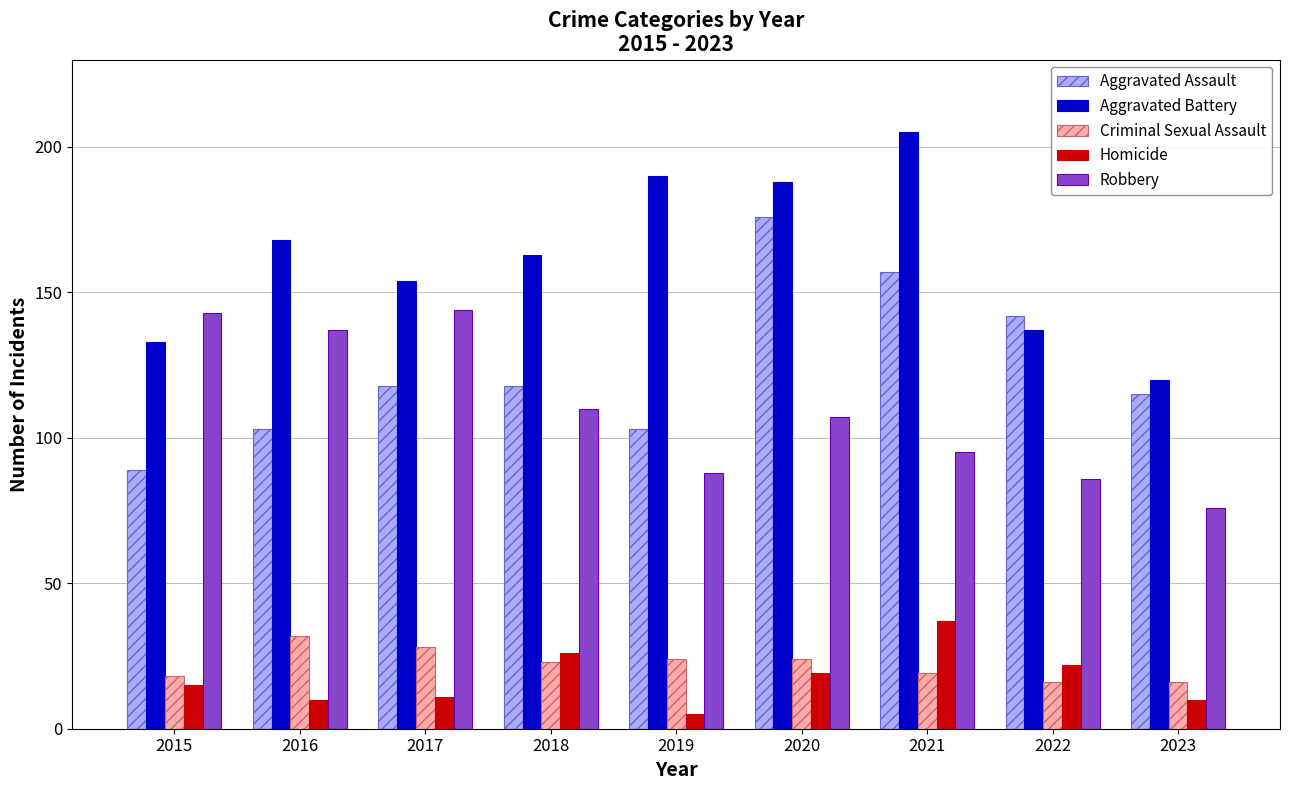

How many bars are there in total?

45